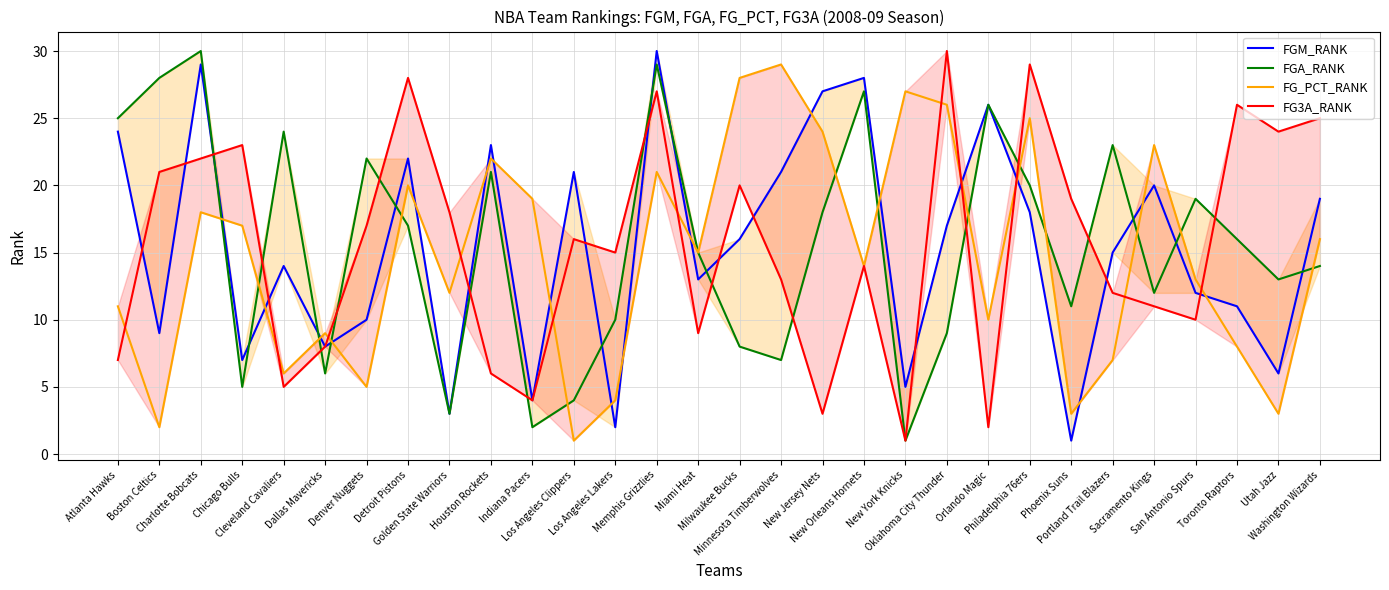

What is the label of the 8th point from the right?

Philadelphia 76ers